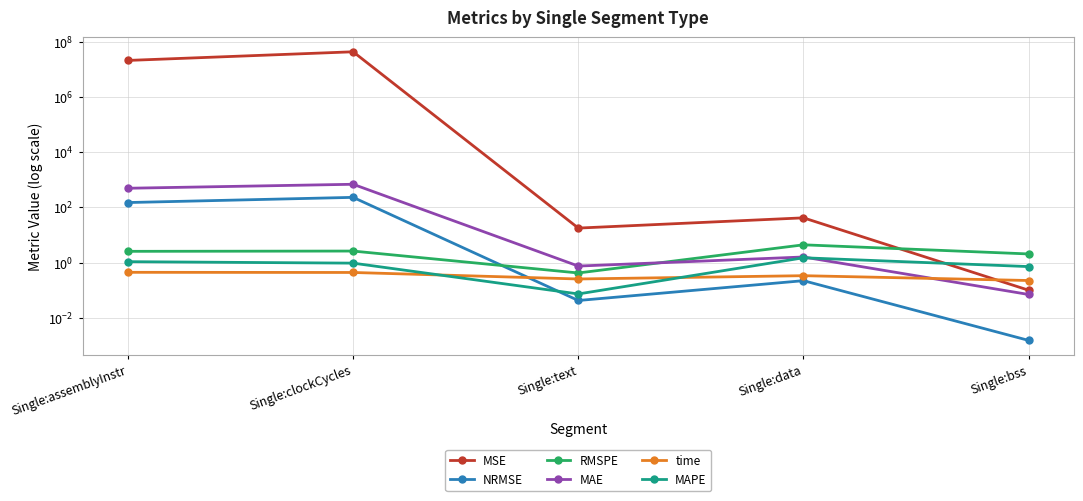

What is the lowest value of the MAE series?

0.1